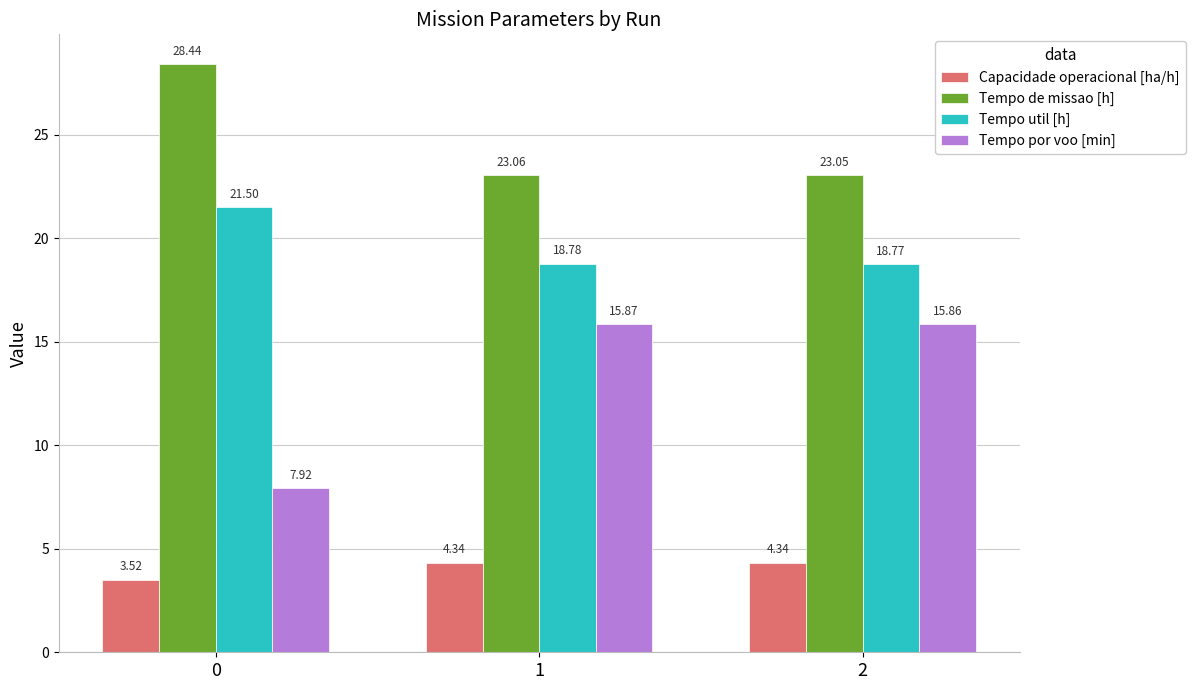

True or false: Tempo de missao [h] has a value of 28.4 at 0.

True